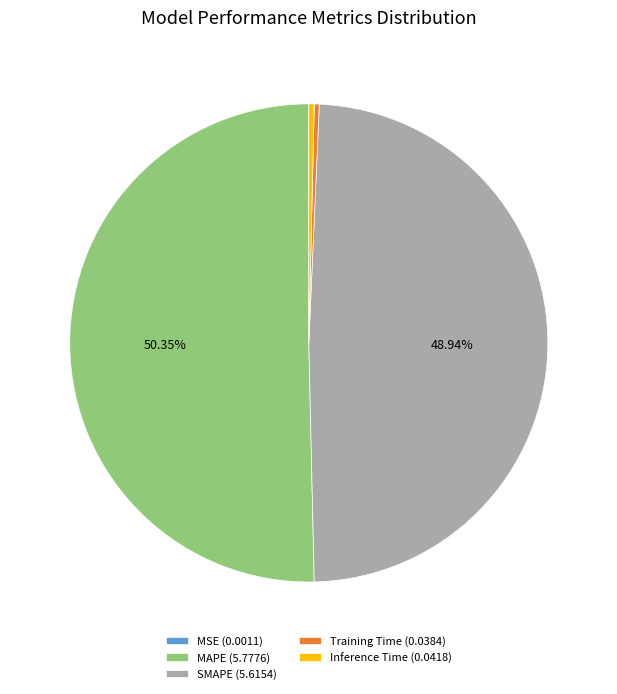

Do SMAPE (5.6154) and Inference Time (0.0418) together represent more than half of the pie?

No